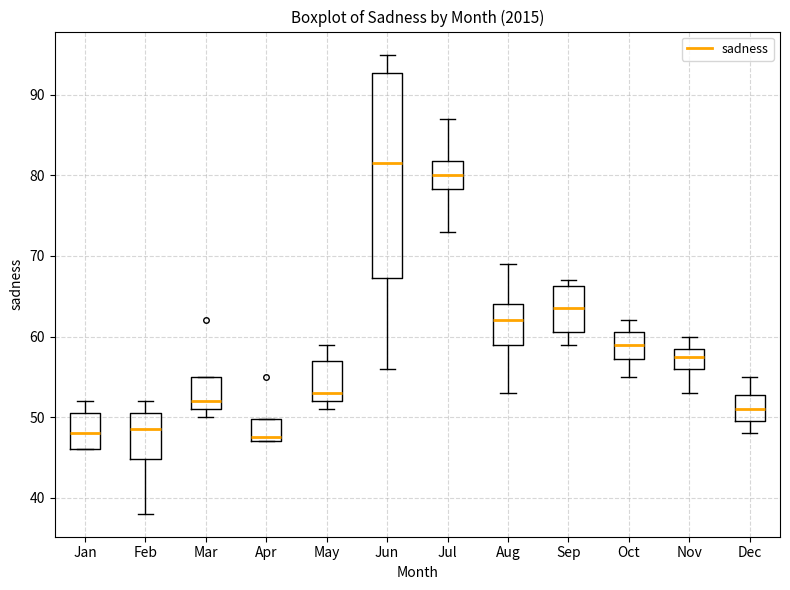

Comparing the boxes themselves (not the whiskers), which one is the tallest?

Jun